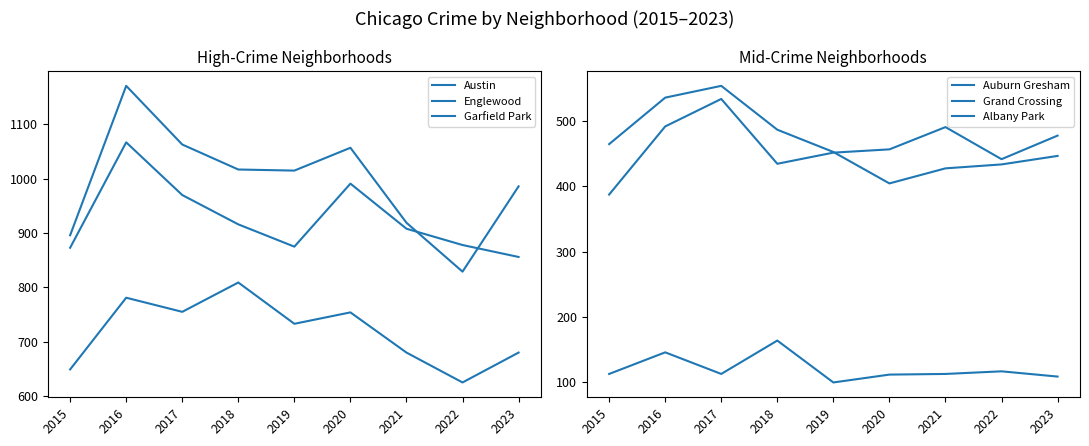

The Garfield Park series shows 781 at 2016. True or false?

True